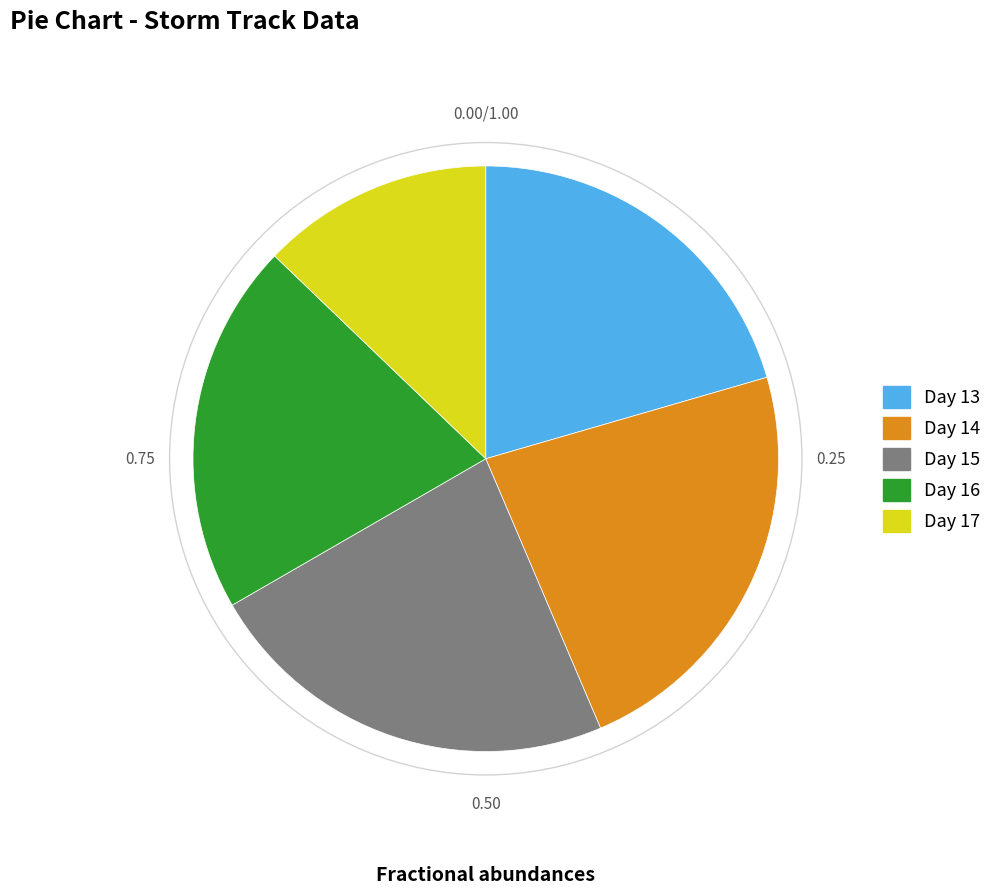

Do Day 15 and Day 13 together represent more than half of the pie?

No